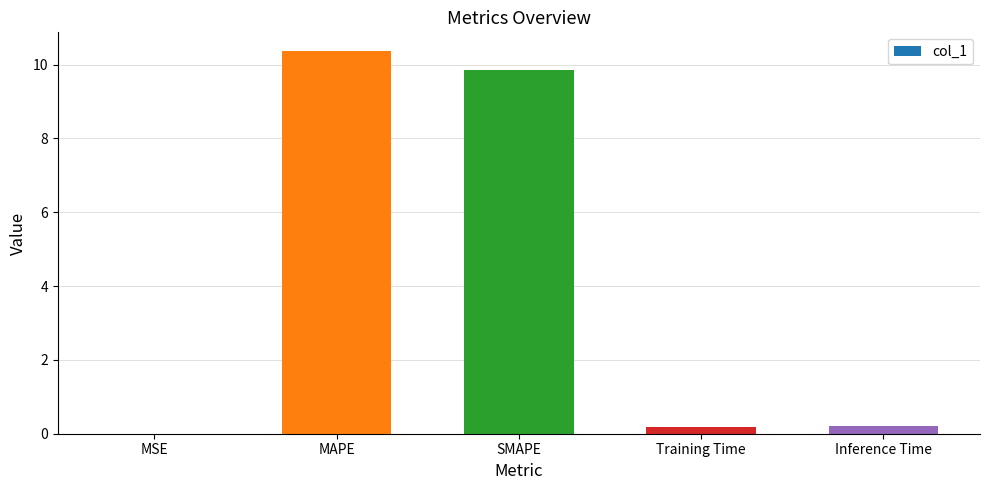

What is the maximum value shown in the chart?

10.4